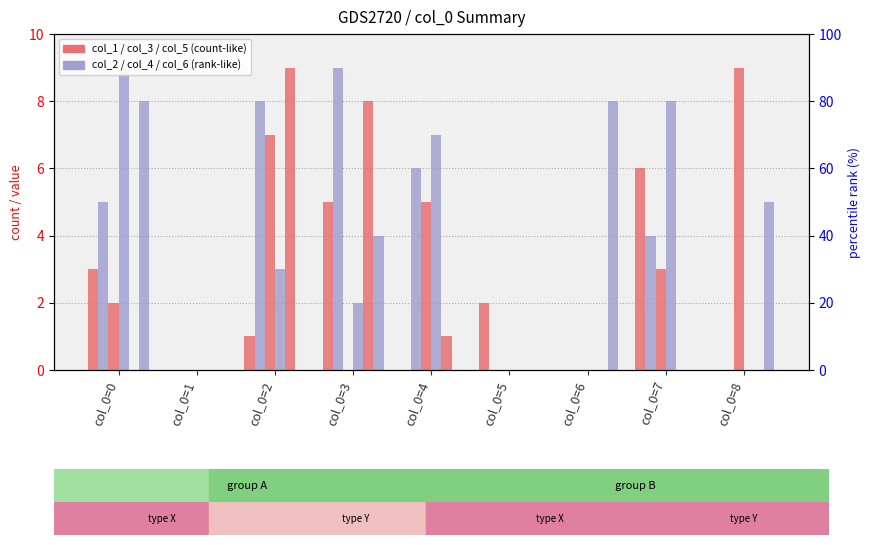

Which label corresponds to the smallest value in the chart?

col_0=1